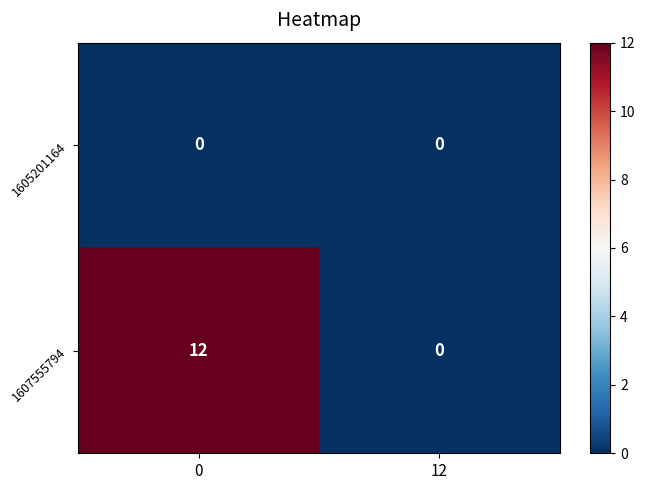

What is the difference between the 1607555794 values at 0 and 12?

12